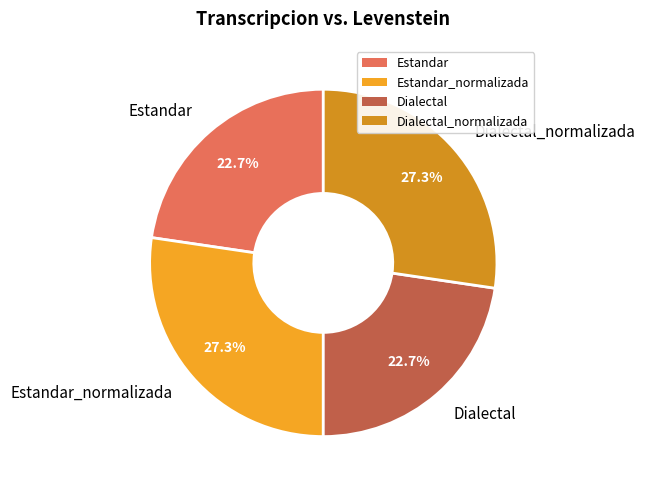

True or false: Estandar accounts for 31% of the total.

False